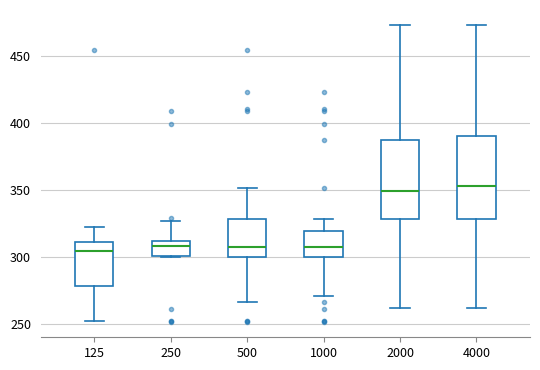

Where is the upper edge of the box at x = 4000 on the y-axis? The values are not printed on the chart, so give them approximately, as read against the axis.

390